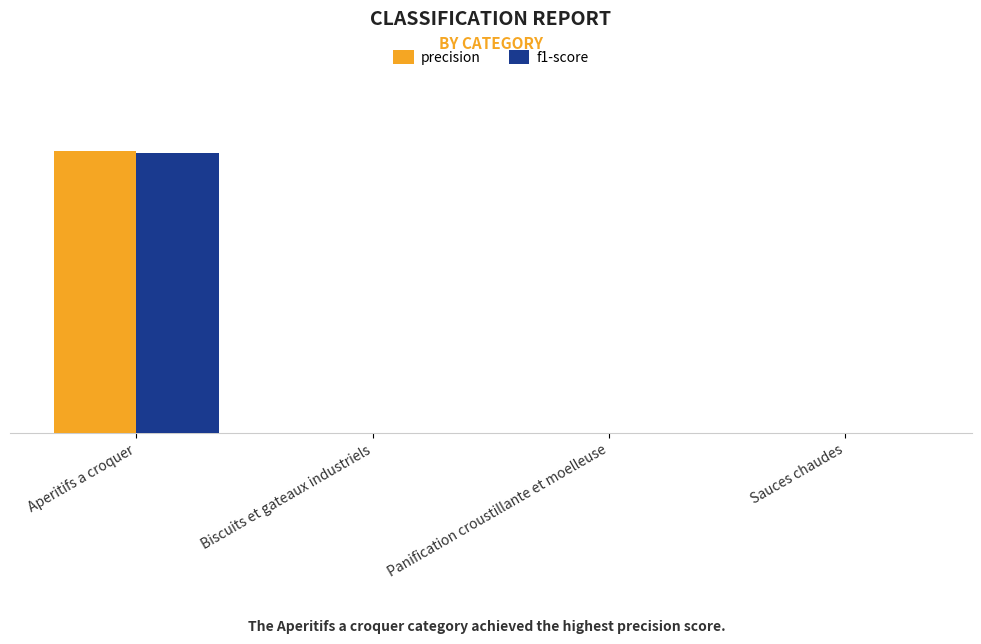

What are all the series names shown in the legend?

precision, f1-score